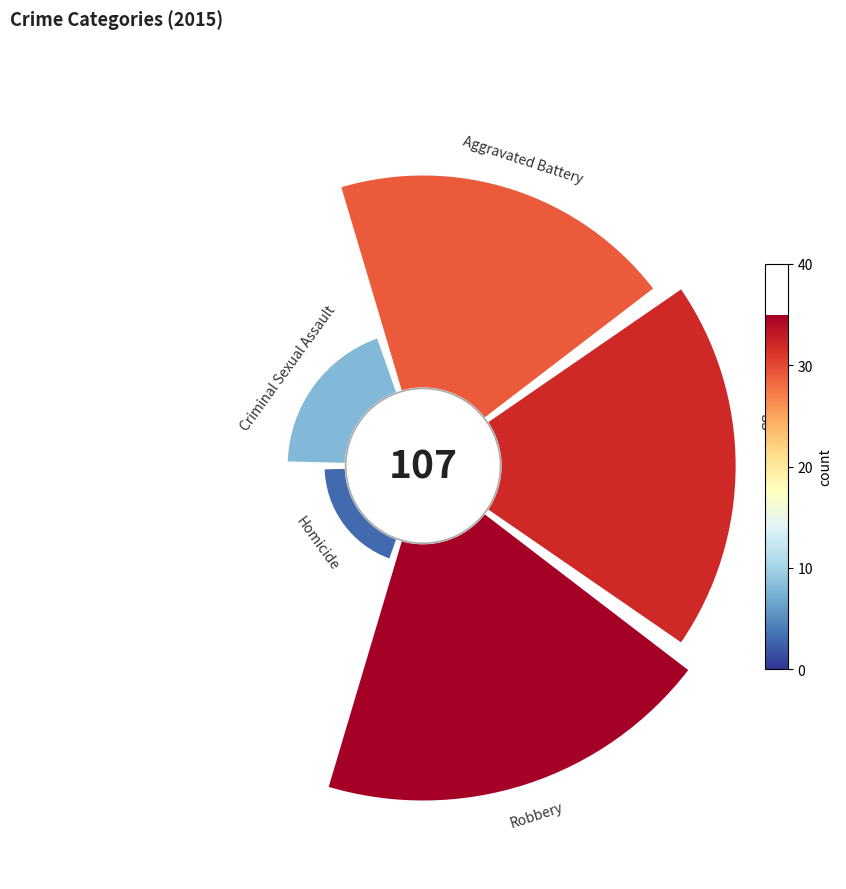

To the nearest percent, what percentage of the pie is Homicide?

3%